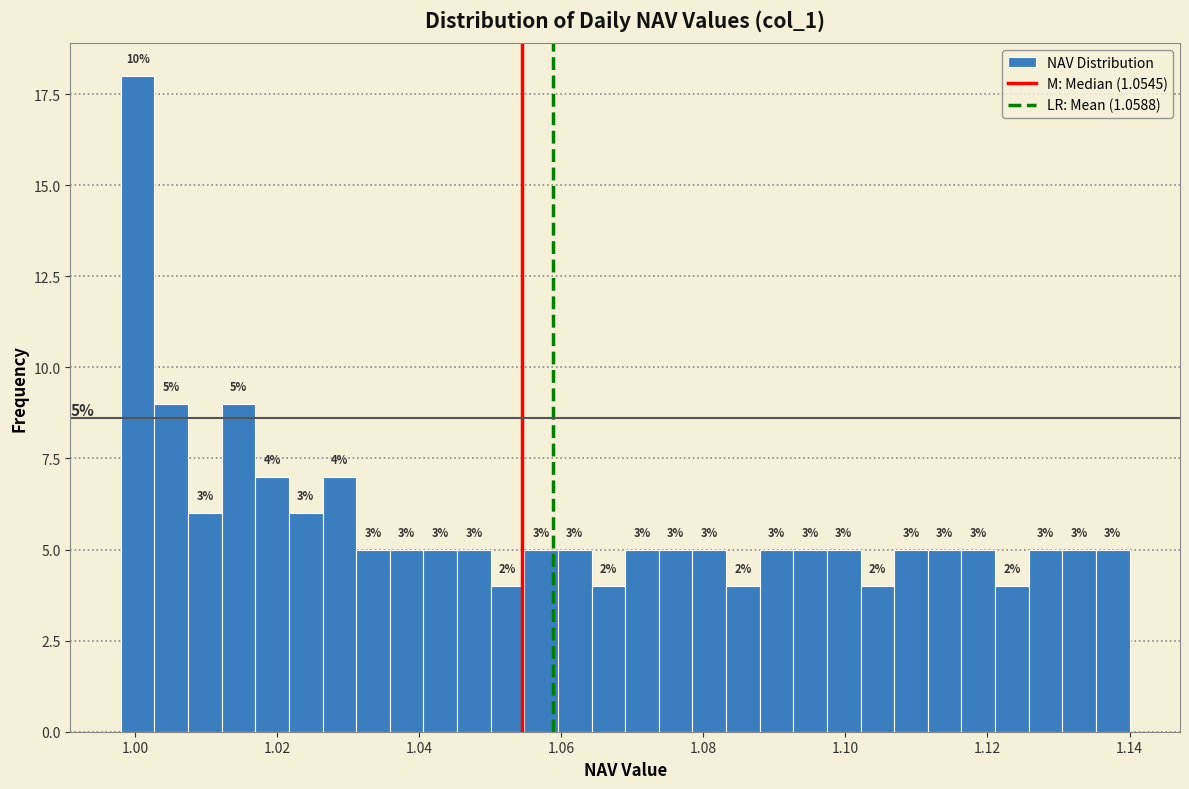

Around what value on the x-axis is the tallest bar? Give the approximate position of its centre, as read against the axis.

1.000